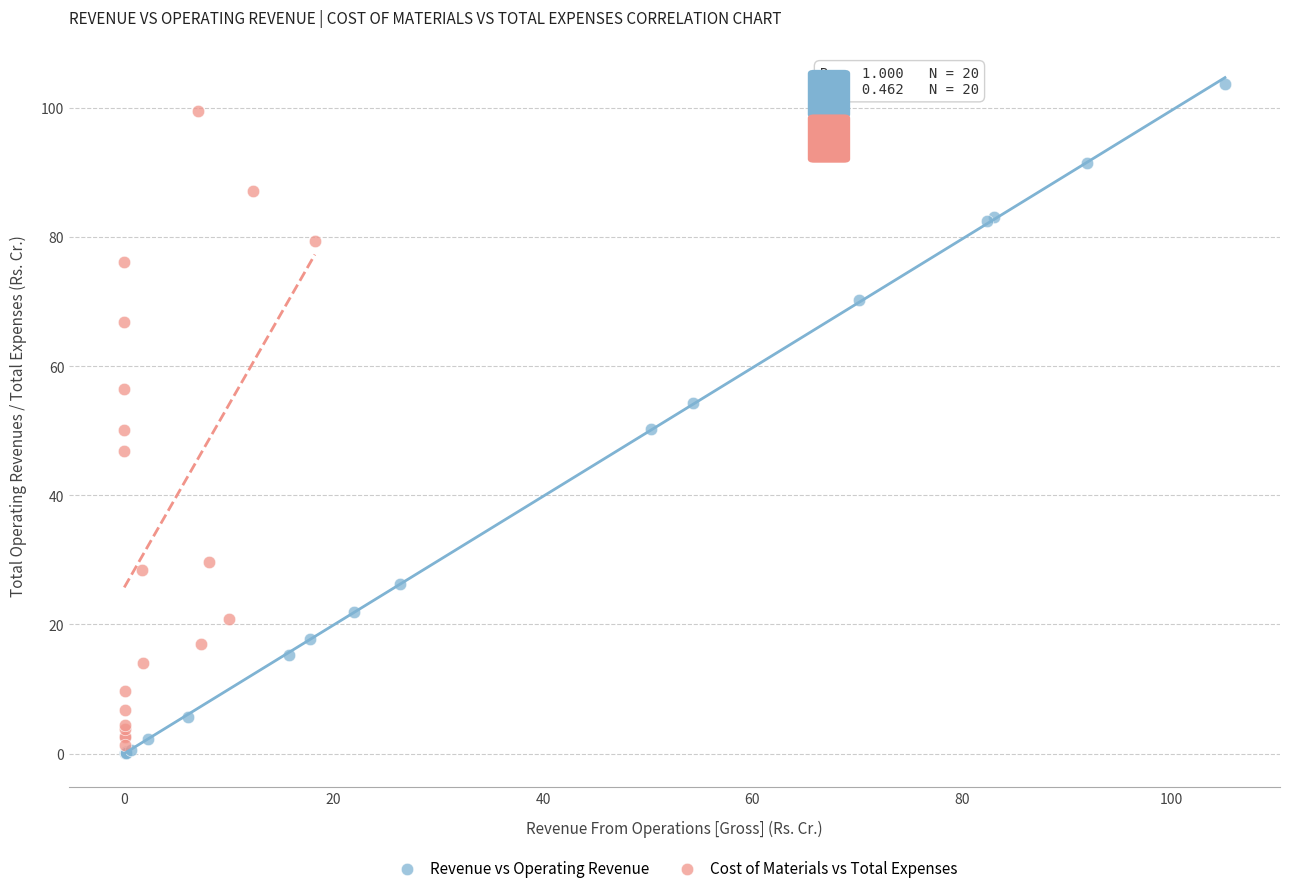

Which series has the largest Y range (max minus min)?

Revenue vs Operating Revenue